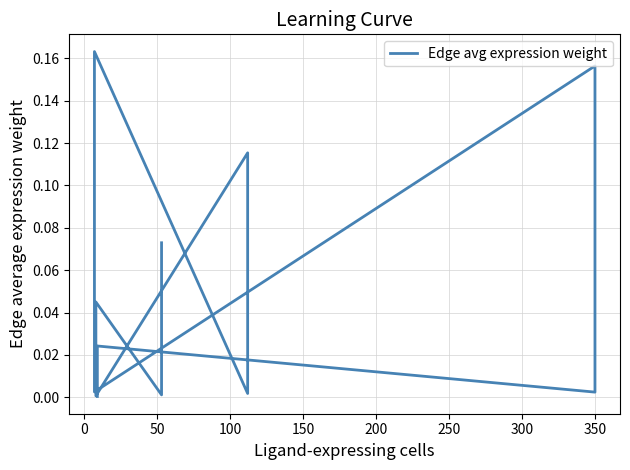

Does the chart have visible grid lines?

Yes